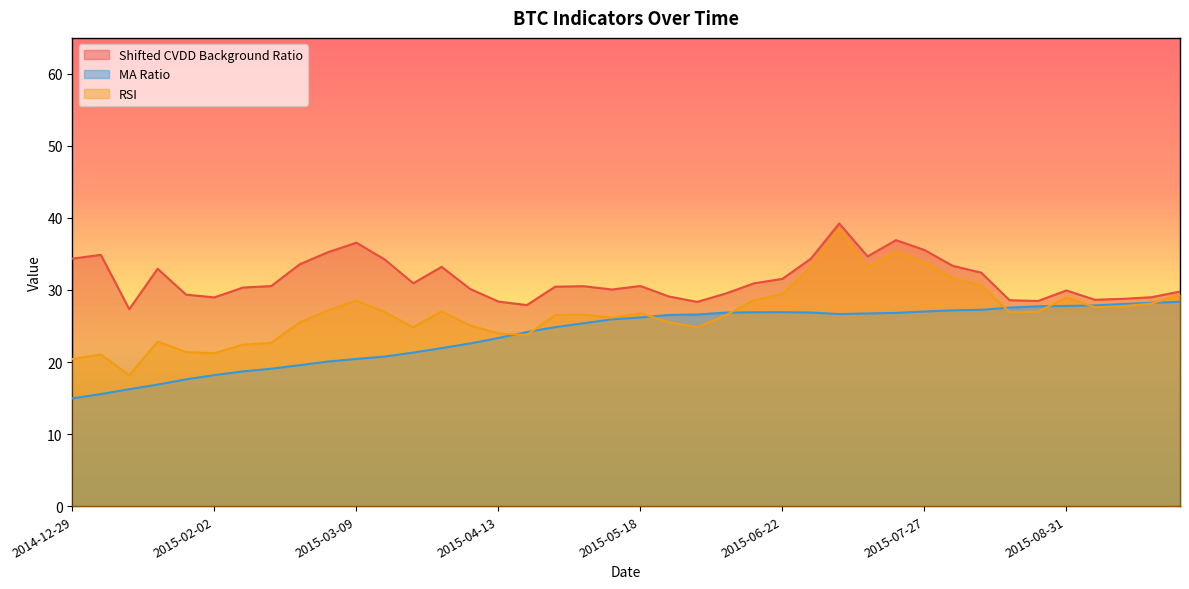

Which series has the largest range (max minus min)?

RSI